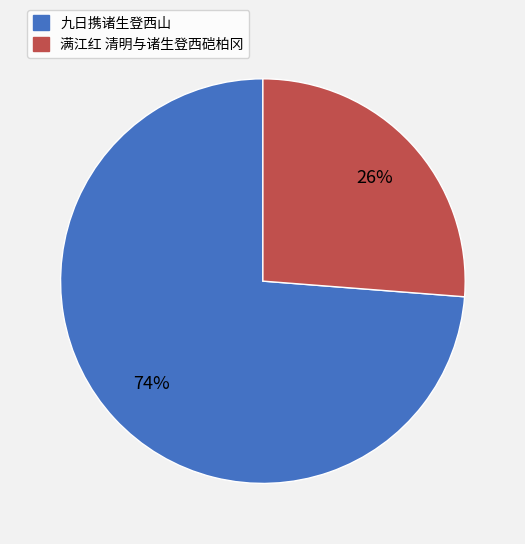

Which category has the smallest portion of the pie?

满江红 清明与诸生登西硙柏冈